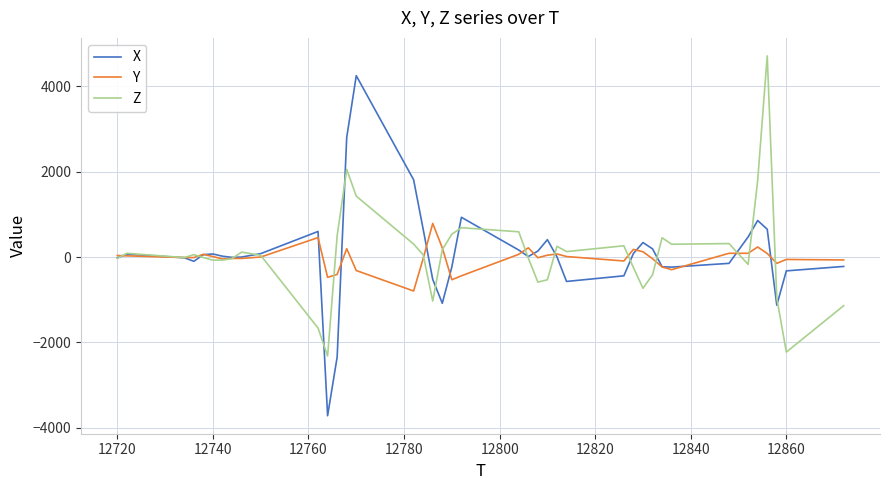

What is the highest value of the X series?

4252